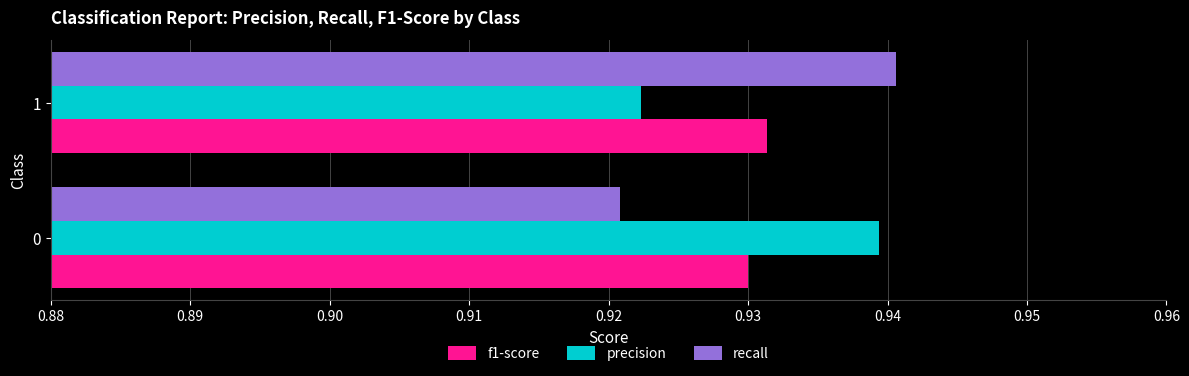

What are all the series names shown in the legend?

f1-score, precision, recall